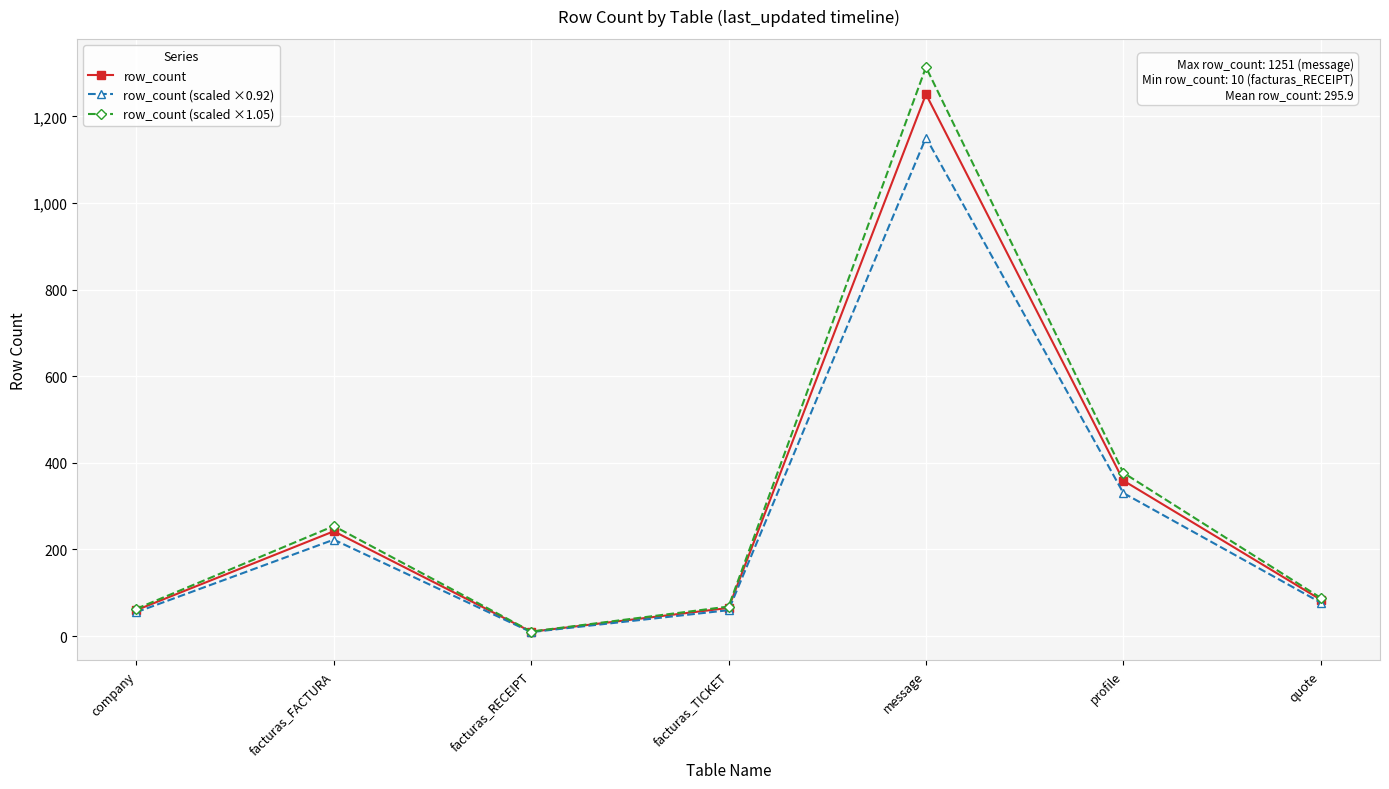

Where is the first local minimum for row_count (scaled ×1.05)?

facturas_RECEIPT